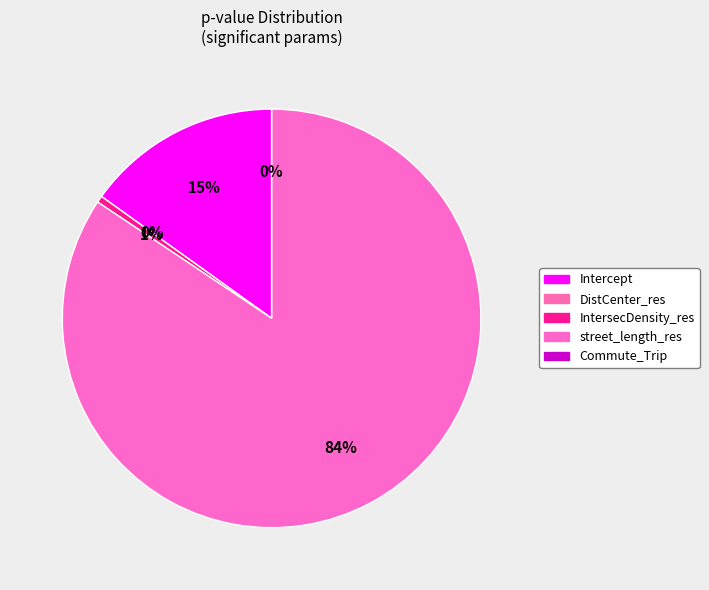

Is the sum of IntersecDensity_res and DistCenter_res greater than half?

No